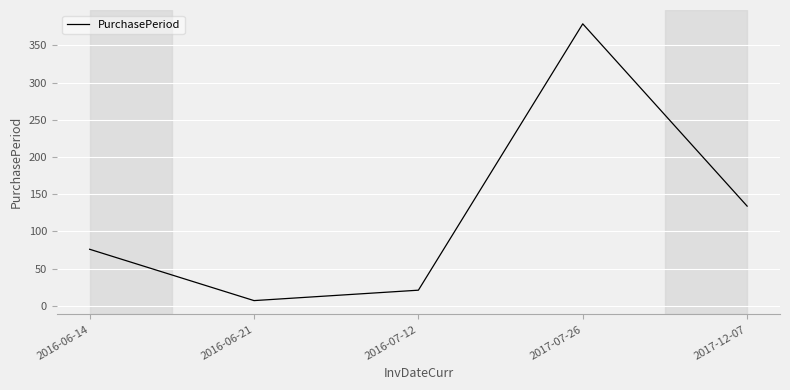

At which label is the value closest to 193?

2017-12-07